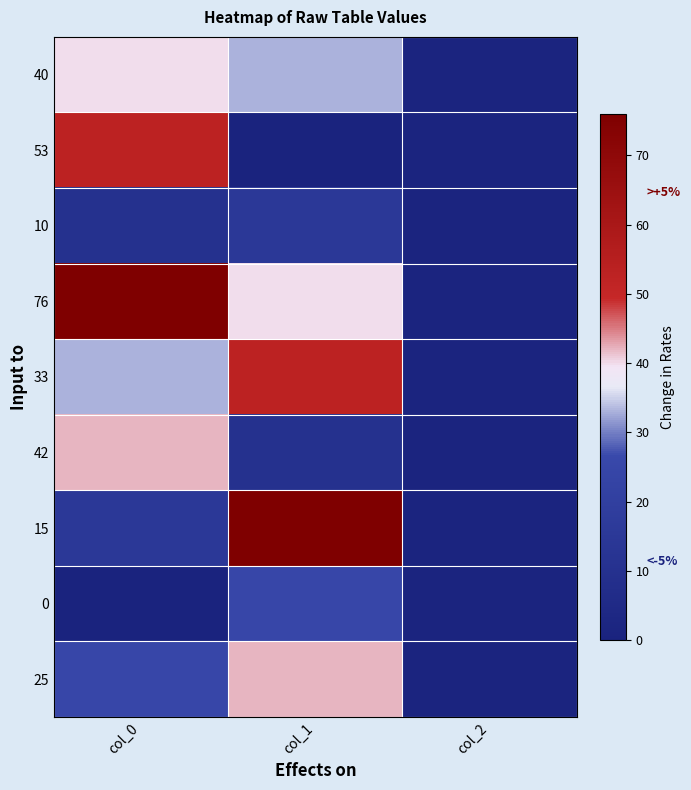

What is the spread (max minus min) of values at col_0?

76